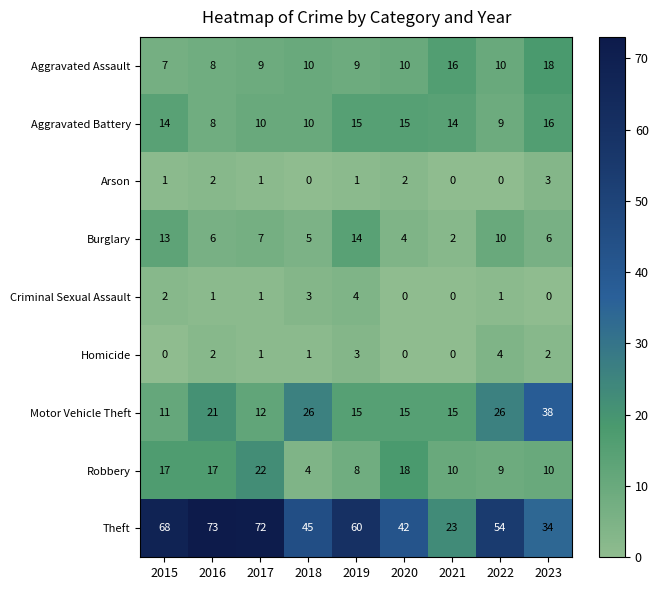

What is the maximum value shown in the chart?

73